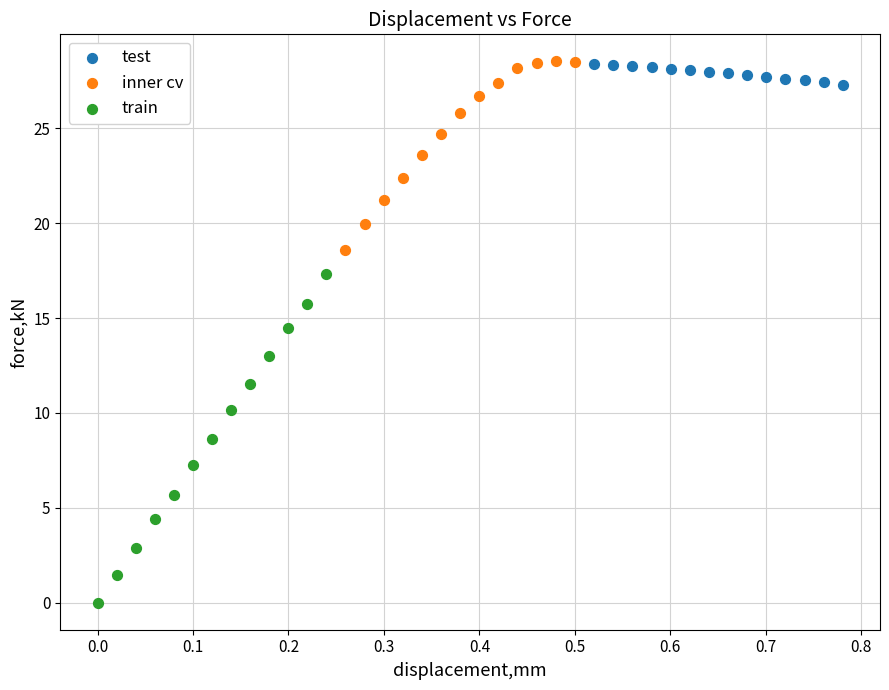

Which series has the largest Y range (max minus min)?

train